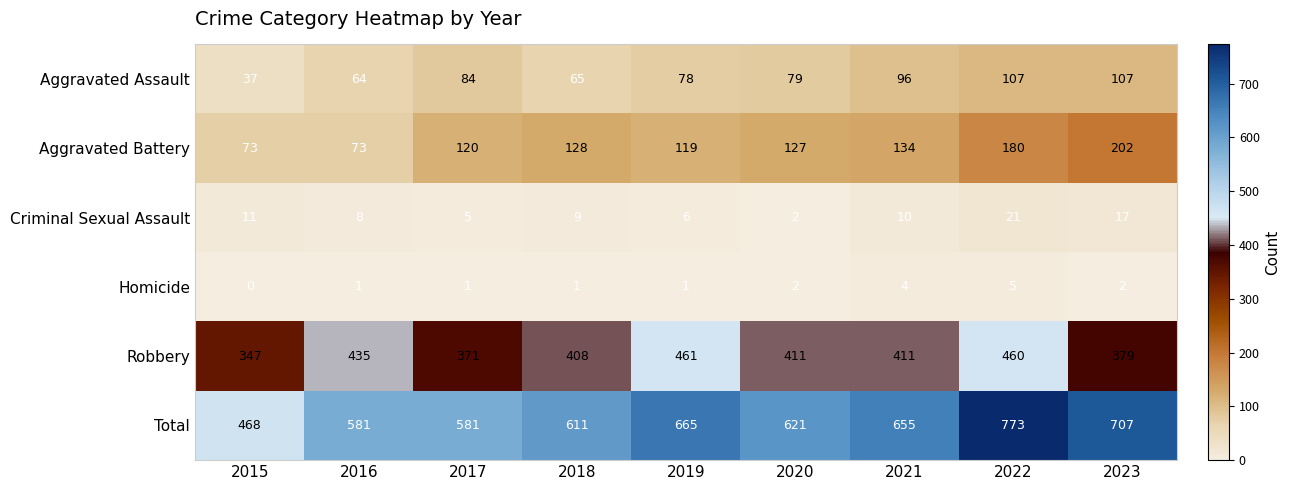

What is the sum of all Total values?

5662